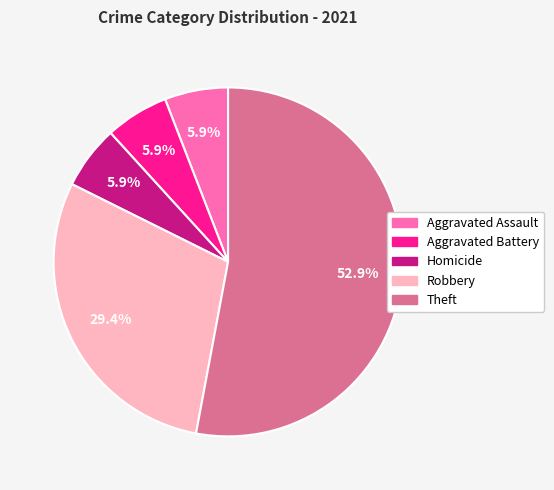

How many segments does this pie chart have?

5